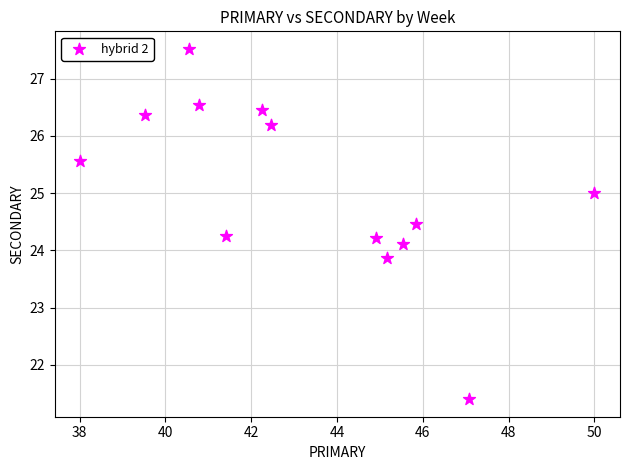

What is the range of Y values (max minus min)?

6.1